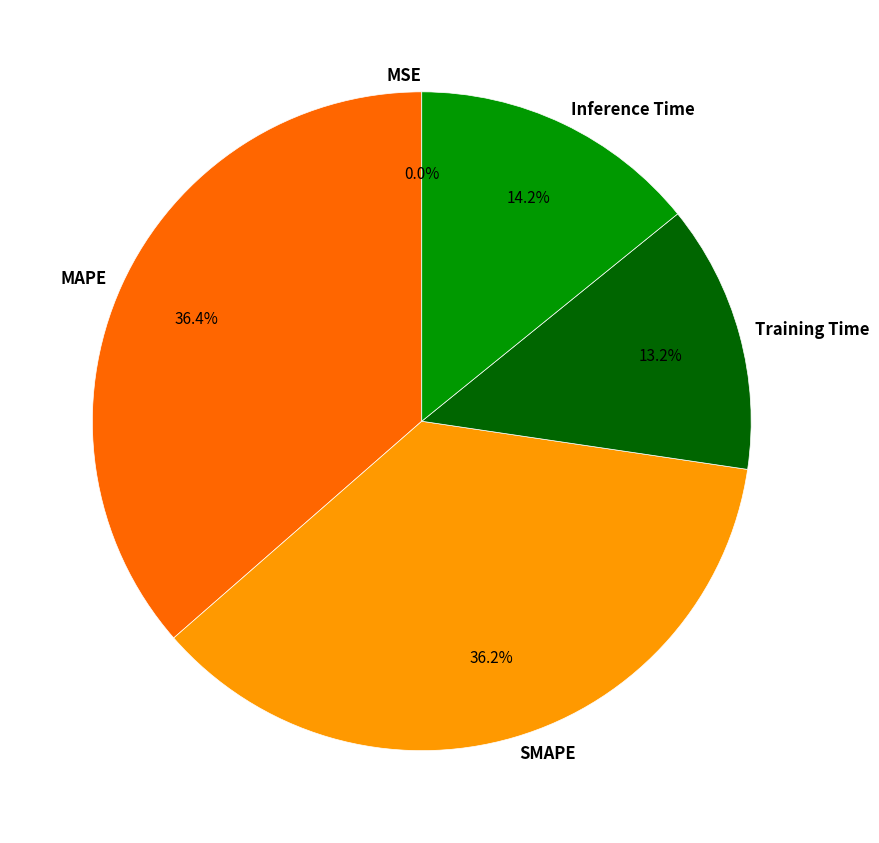

Does any single category account for the majority?

No